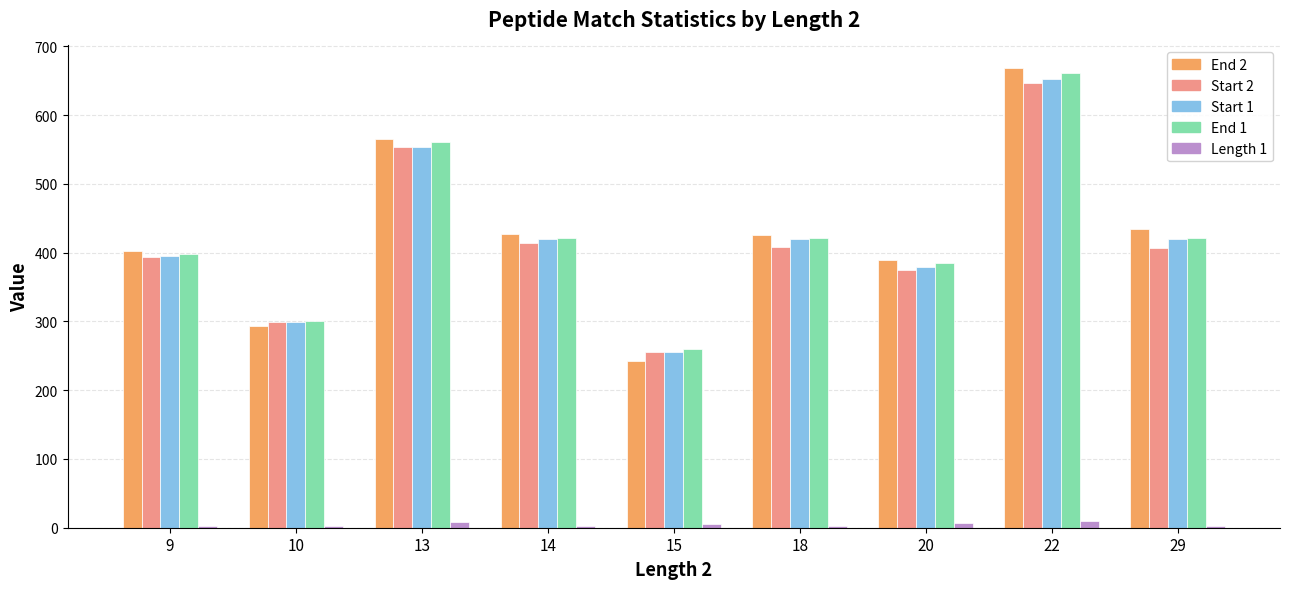

What is the difference between the highest and lowest values at 10?

298.2